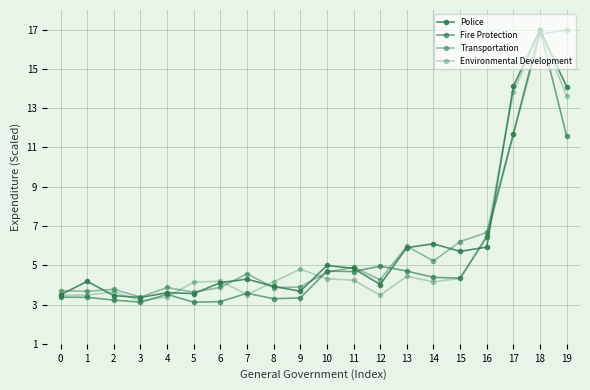

How many interior local valleys does the Environmental Development series have?

5